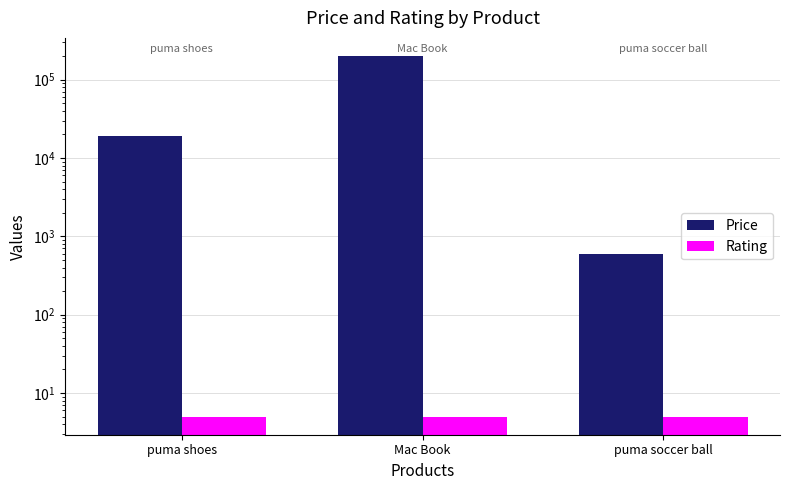

Rank the series at puma soccer ball from lowest to highest value.

Rating, Price